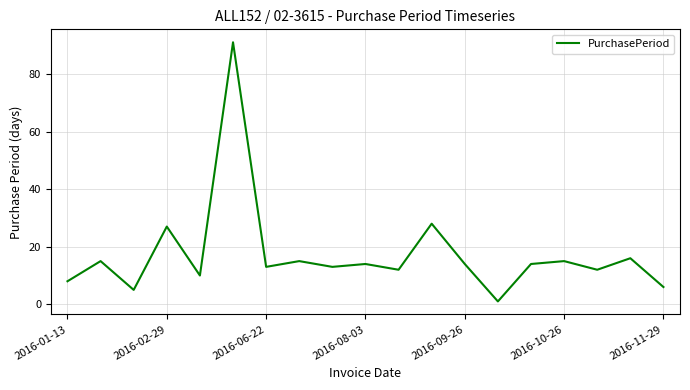

Reading left to right, transcribe all the data shown in this chart.

8	15	5	27	10	91	13	15	13	14	12	28	14	1	14	15	12	16	6